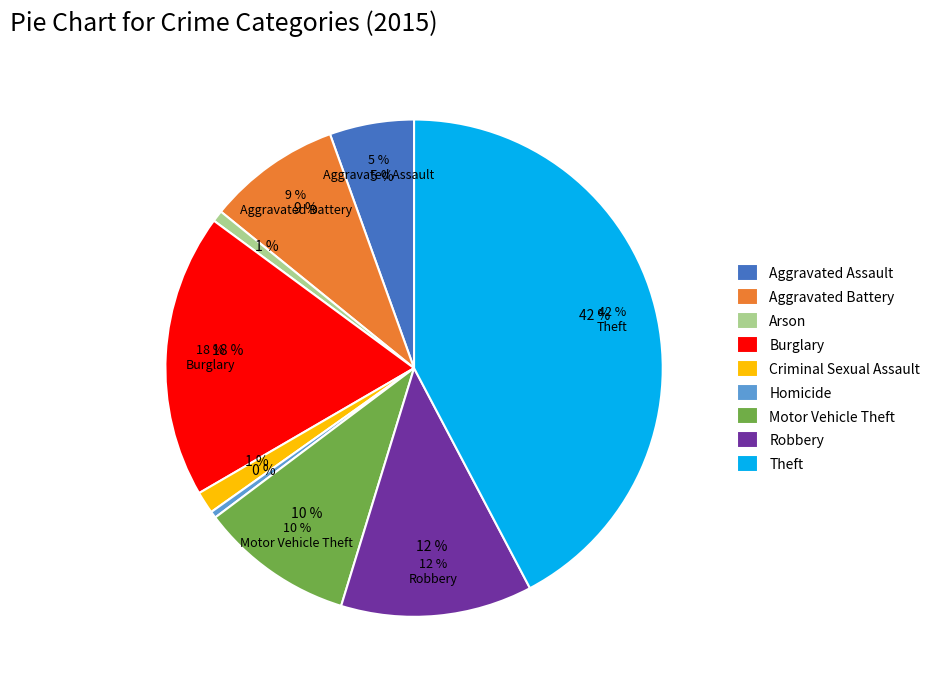

Is the sum of Arson and Robbery greater than half?

No